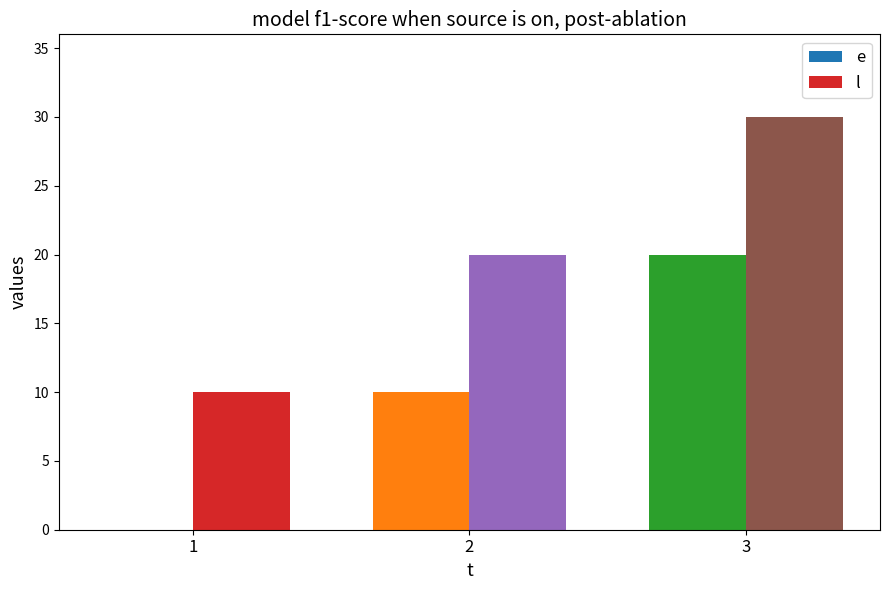

At which category does the chart reach its peak across all series?

3